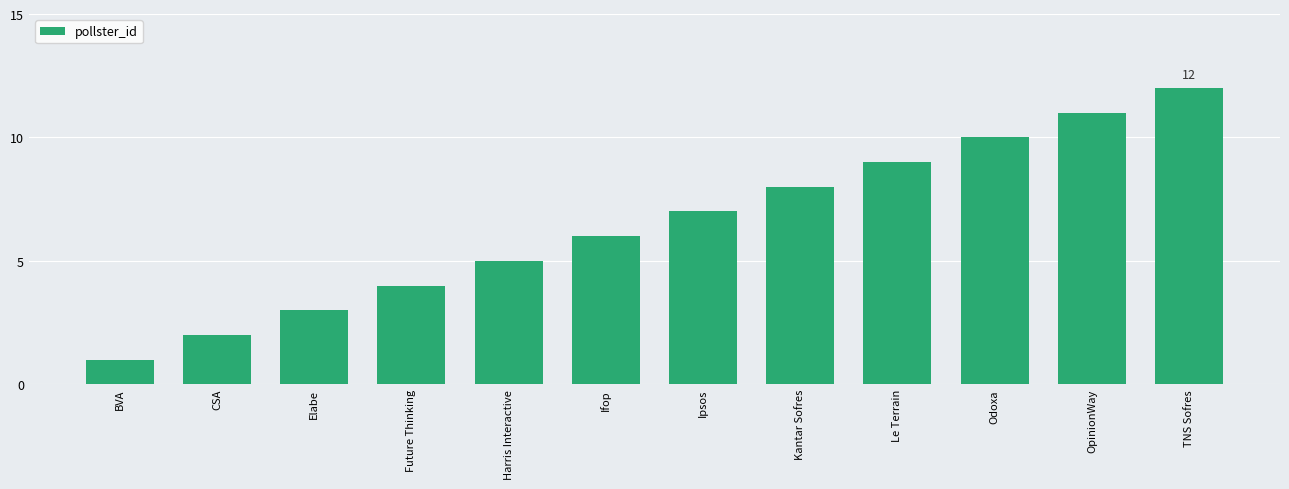

What is the ratio of the value at Ipsos to the value at BVA?

7.0